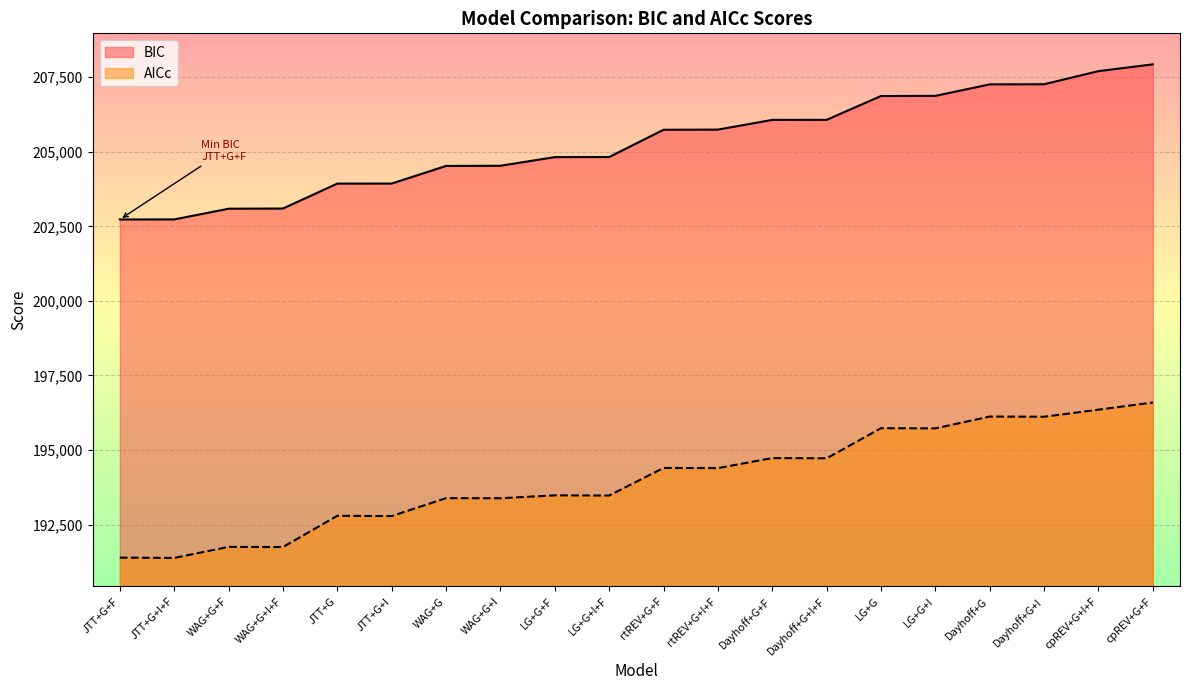

What is the difference between the BIC values at JTT+G+I+F and JTT+G+I?

1202.0